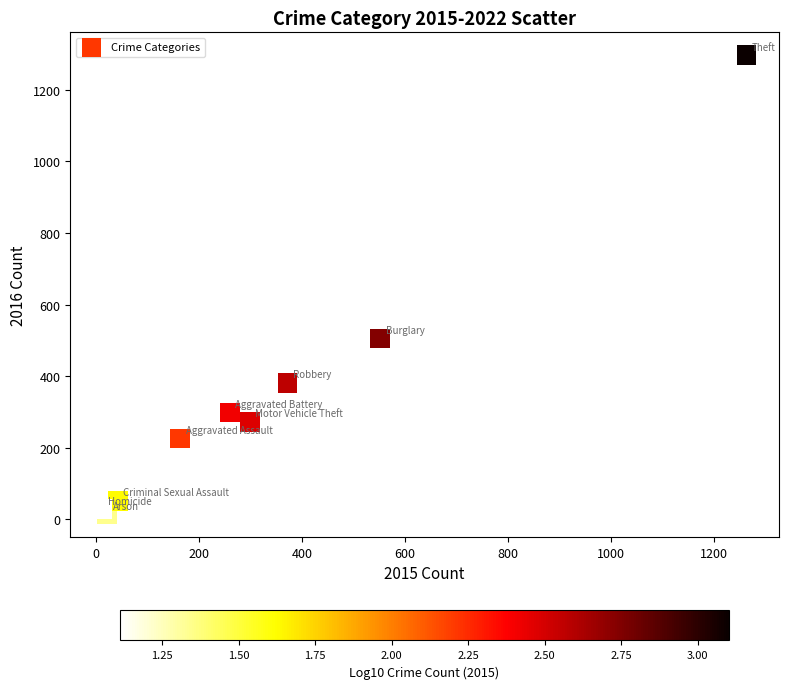

What Y value in the scatter plot is closest to 655?

505